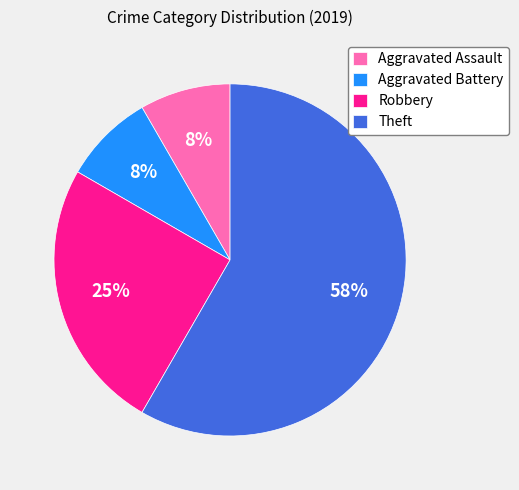

To the nearest percent, what portion does Aggravated Assault represent?

8%